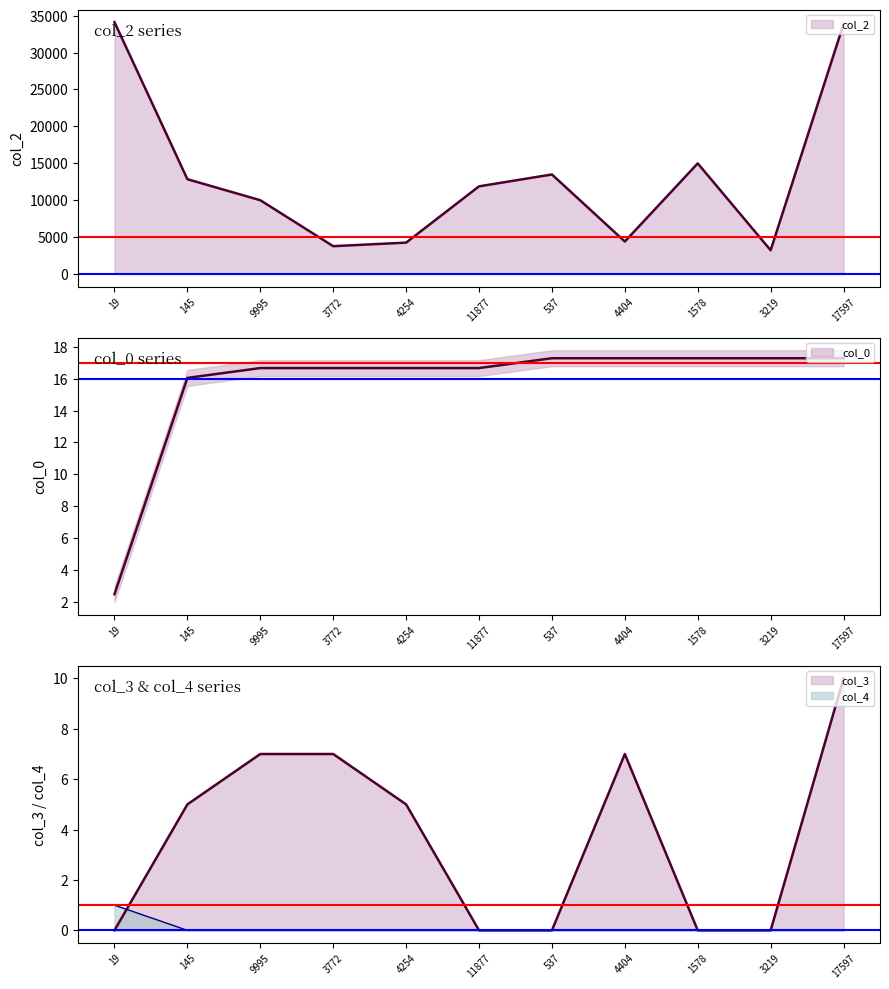

How many data points in col_2 are above 11877?

5